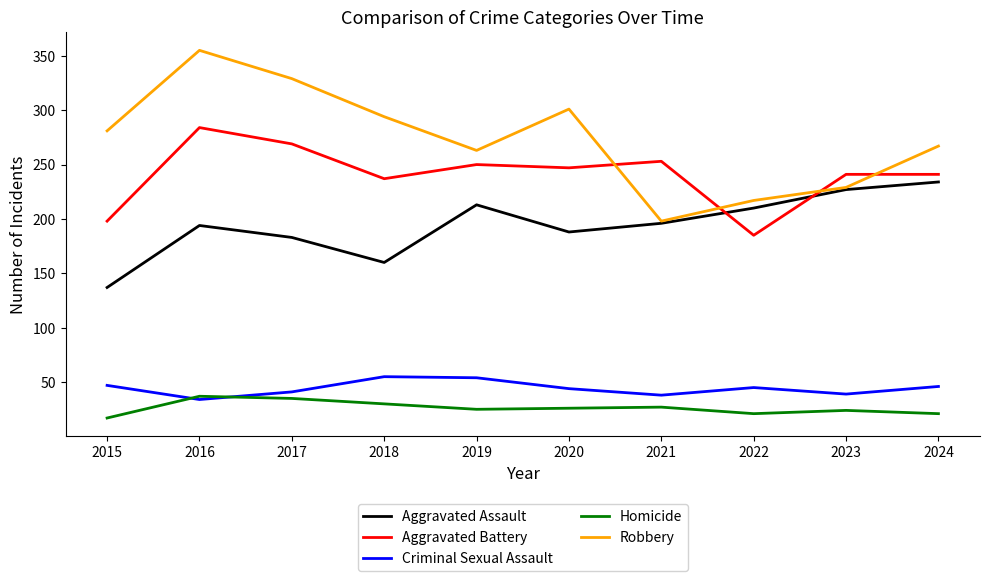

True or false: Aggravated Assault and Homicide cross at least once.

False